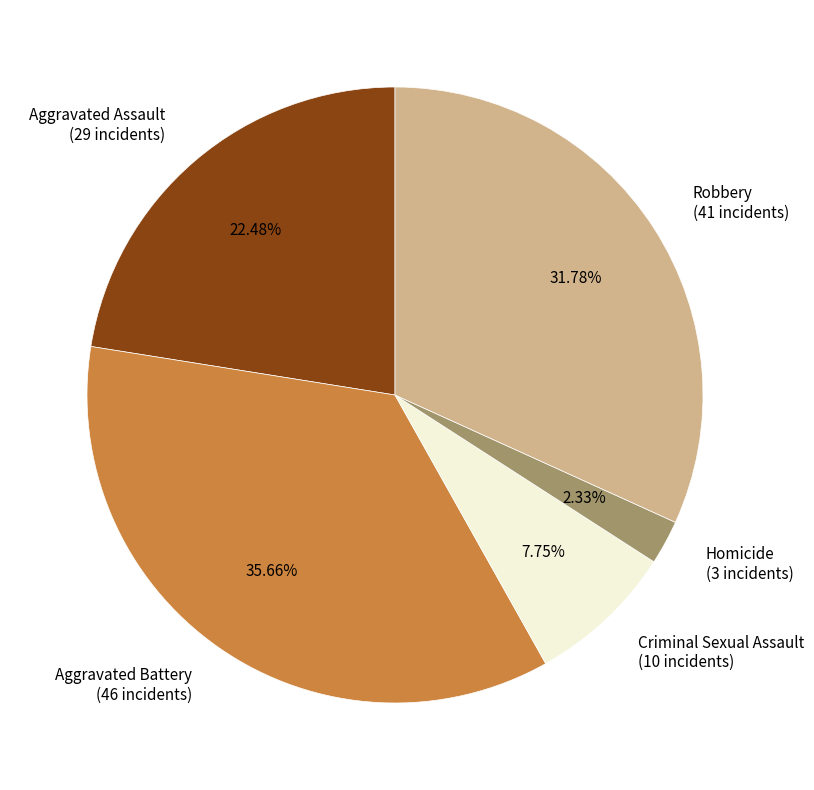

How many slices are in this pie chart?

5